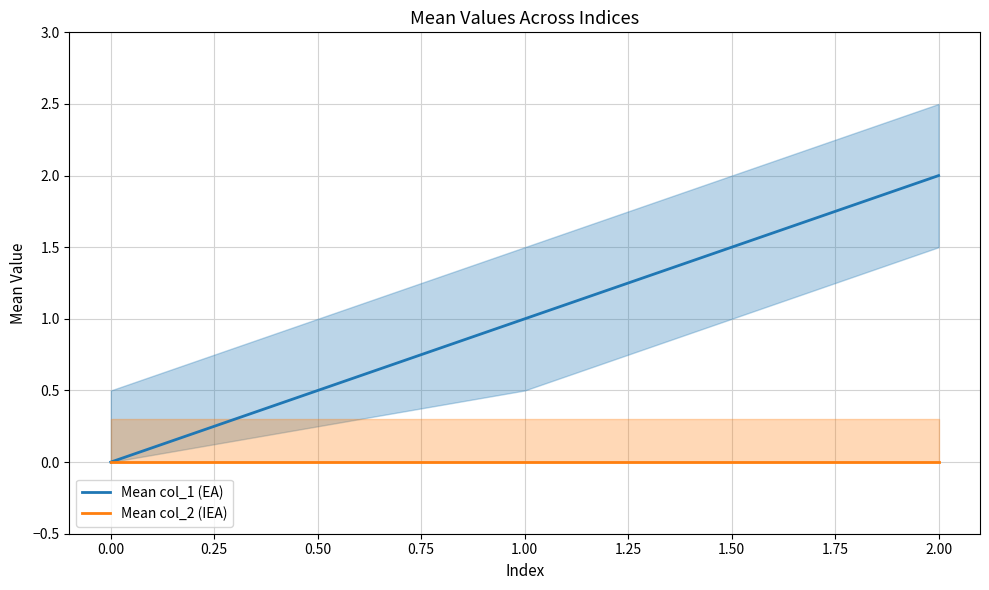

Is the value of Mean col_2 (IEA) at 0.00 greater than the value of Mean col_1 (EA) at 2.00?

No